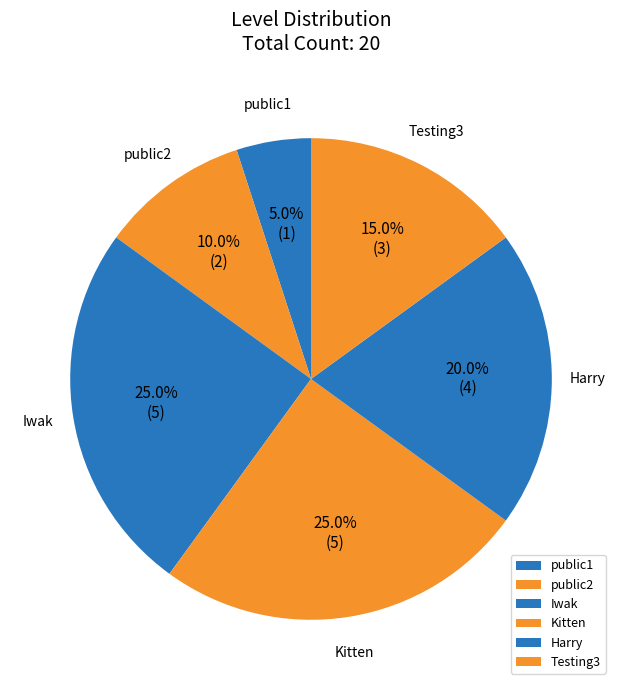

To the nearest percent, what is the difference between the public2 and Testing3 slice percentages?

5%